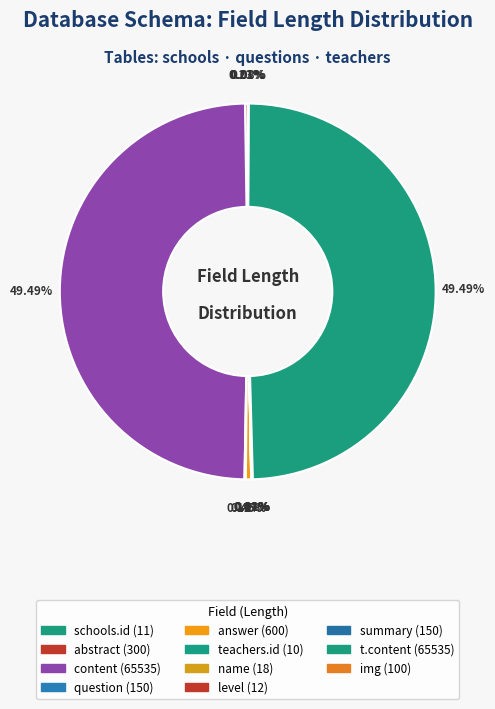

What is the largest slice in the pie chart?

content(text,65535)